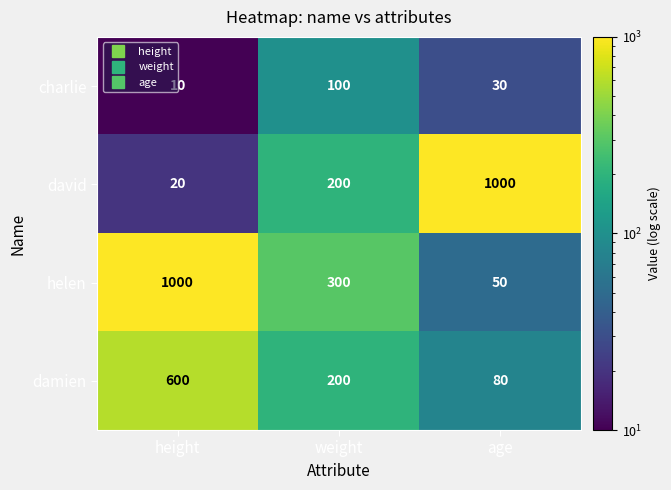

Rank the series at age from lowest to highest value.

charlie, helen, damien, david